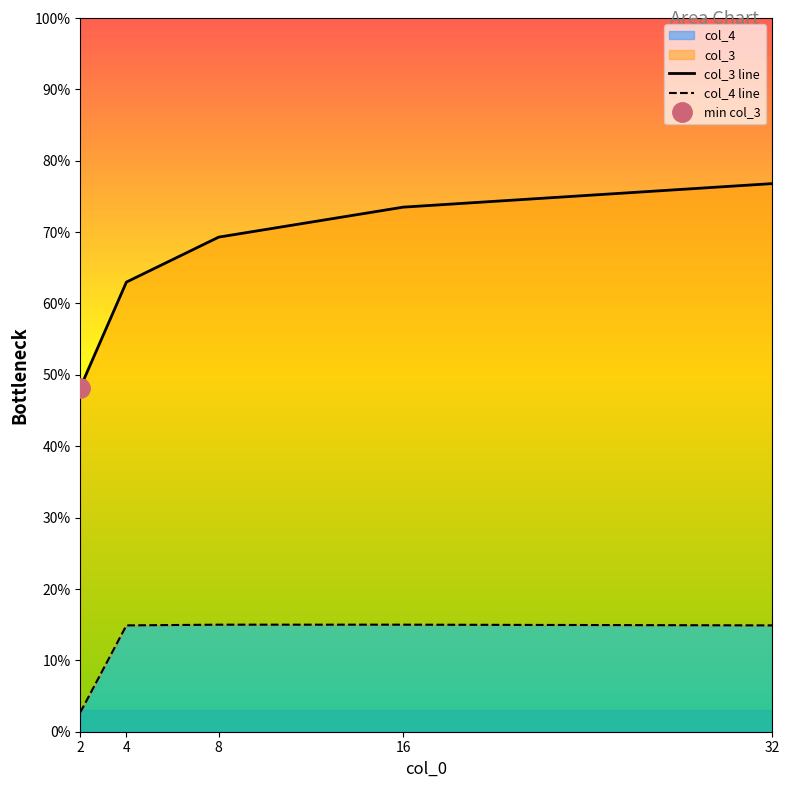

Reading left to right, list all the values displayed in this chart.

col_3 line: 0.5	0.6	0.7	0.7	0.8
col_4 line: 0.0	0.1	0.1	0.1	0.1